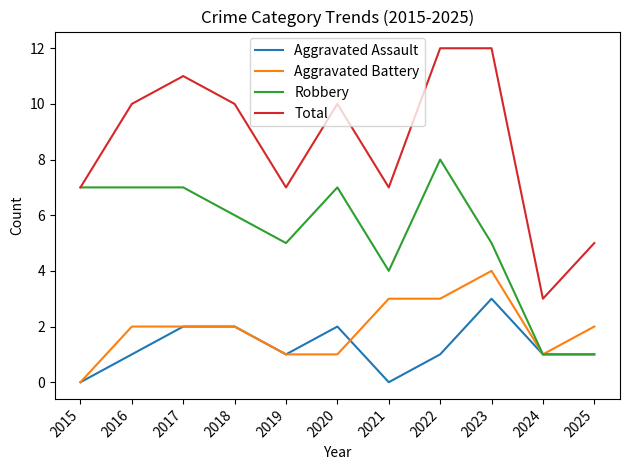

Is it true that Aggravated Battery equals 0 at 2024?

False